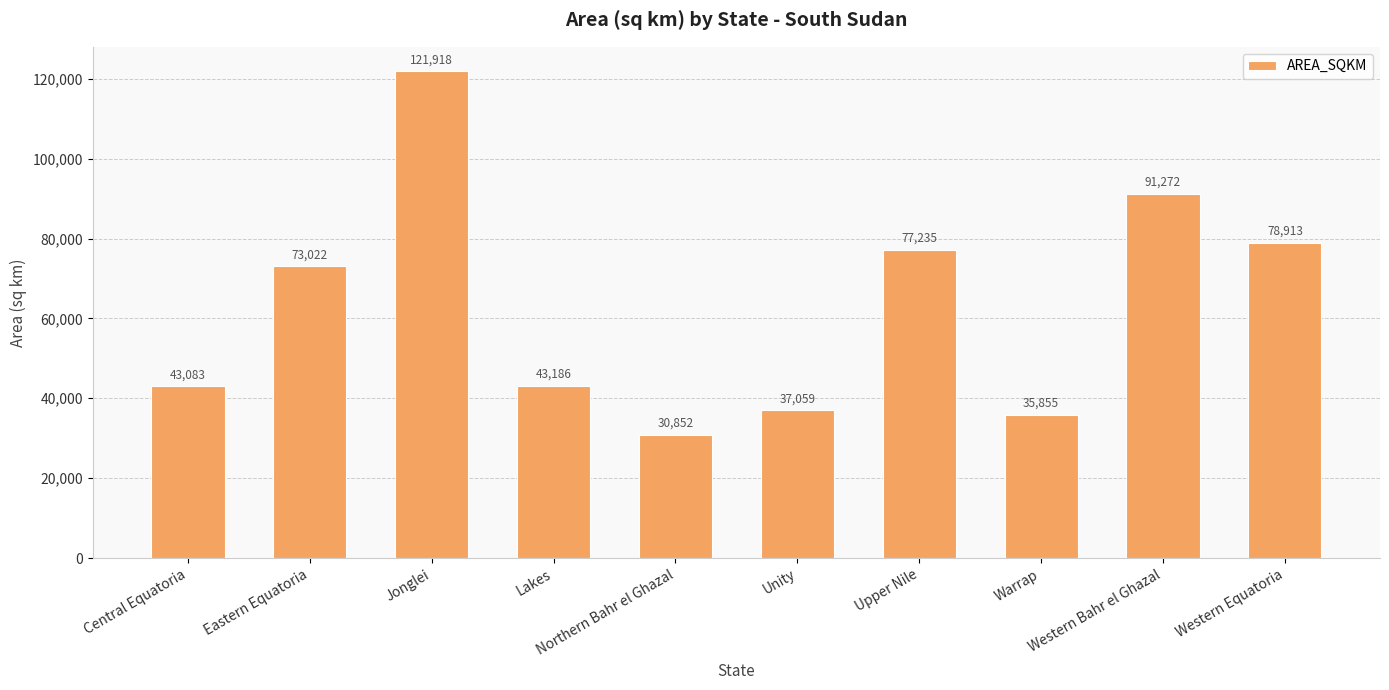

What is the label of the 6th bar from the left?

Unity